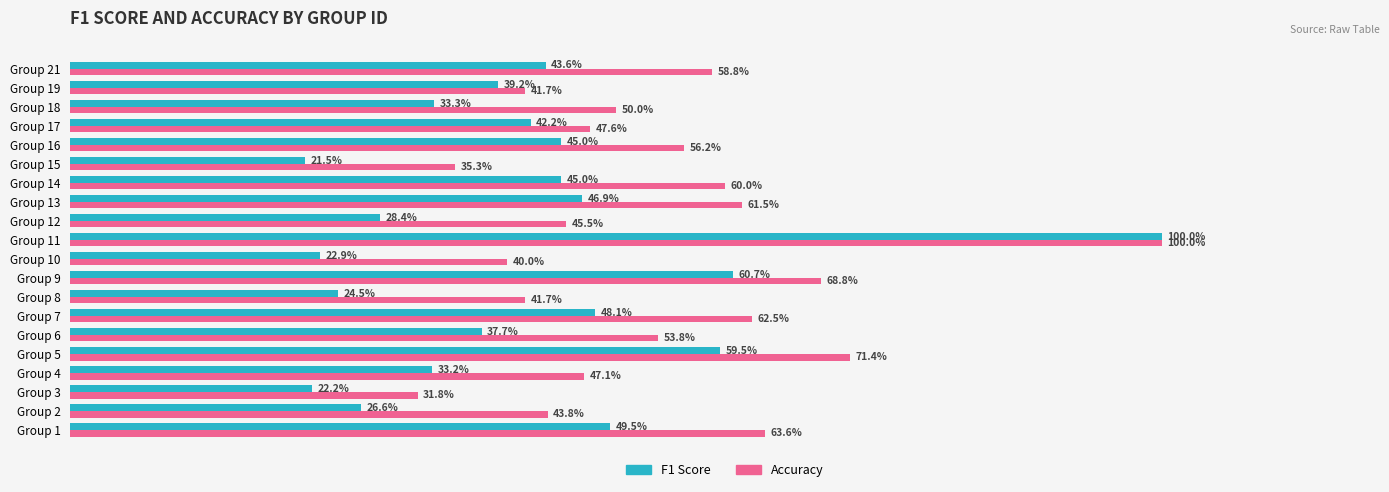

Which label corresponds to the largest value in the chart?

Group 11